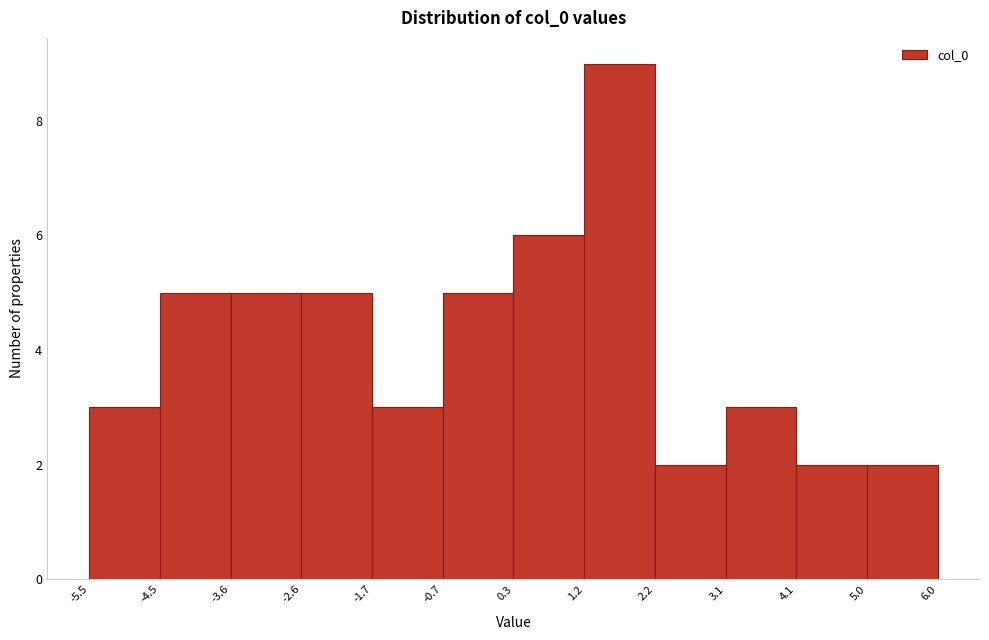

What is the height of the bar covering 1.2 to 2.2 on the x-axis? The values are not printed on the chart, so give them approximately, as read against the axis.

9